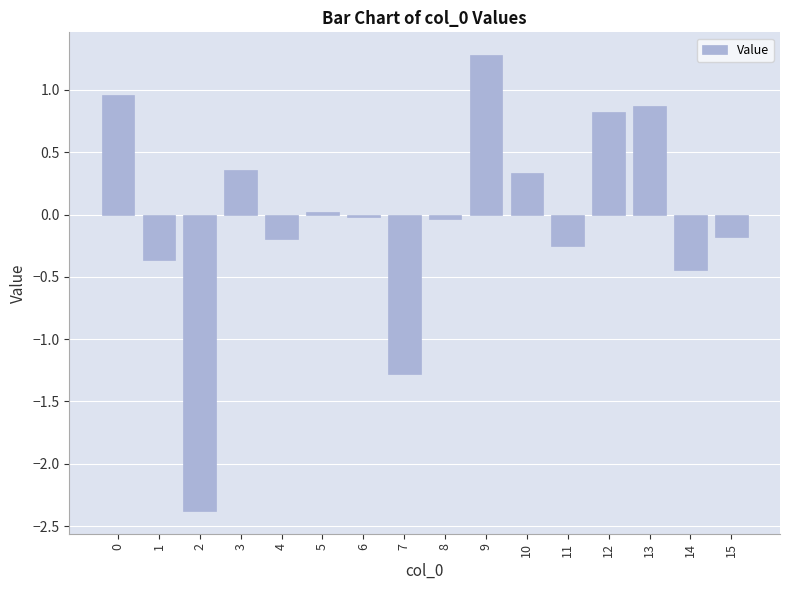

How many positive values are there?

7